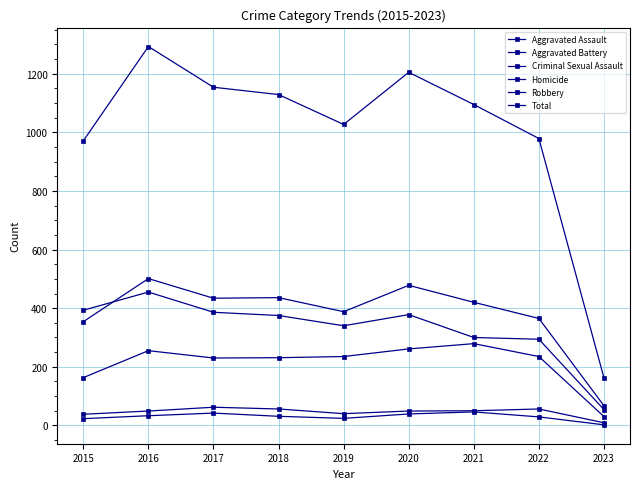

Count the number of categories in the chart.

9